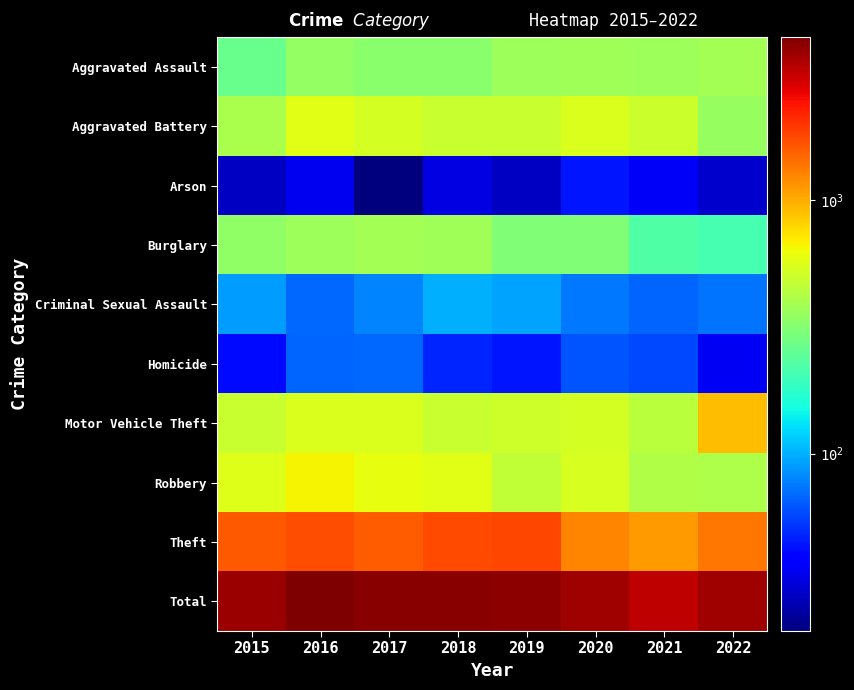

Which category has the lowest value across all series?

2017